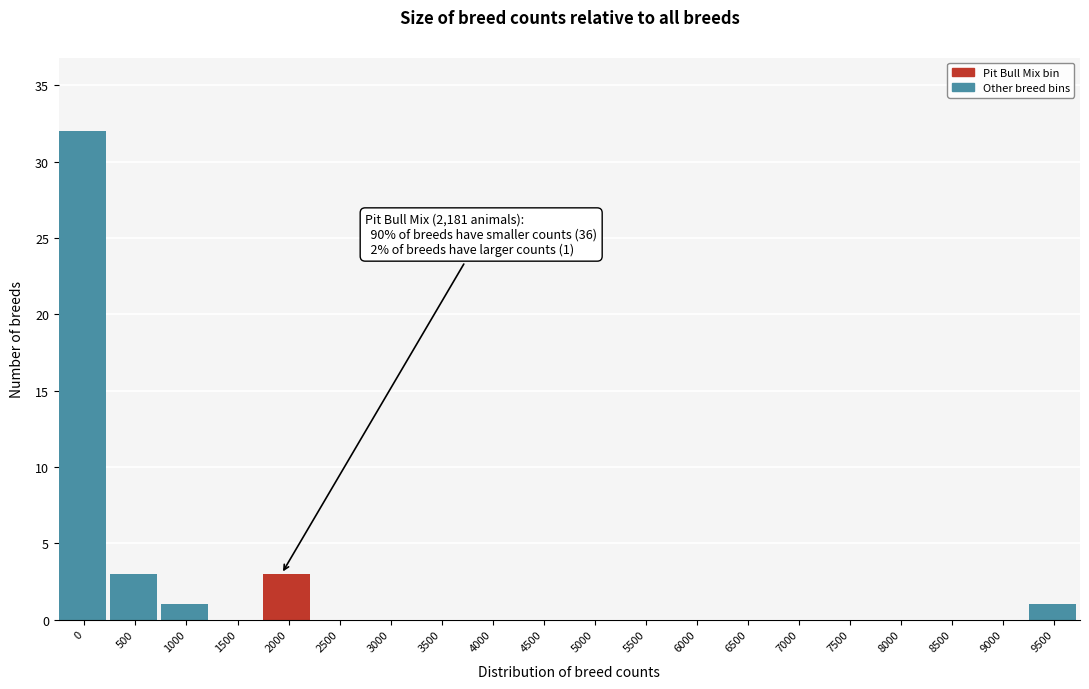

Reading right to left, what are all the values shown in this chart?

9500=1	9000=0	8500=0	8000=0	7500=0	7000=0	6500=0	6000=0	5500=0	5000=0	4500=0	4000=0	3500=0	3000=0	2500=0	2000=3	1500=0	1000=1	500=3	0=32